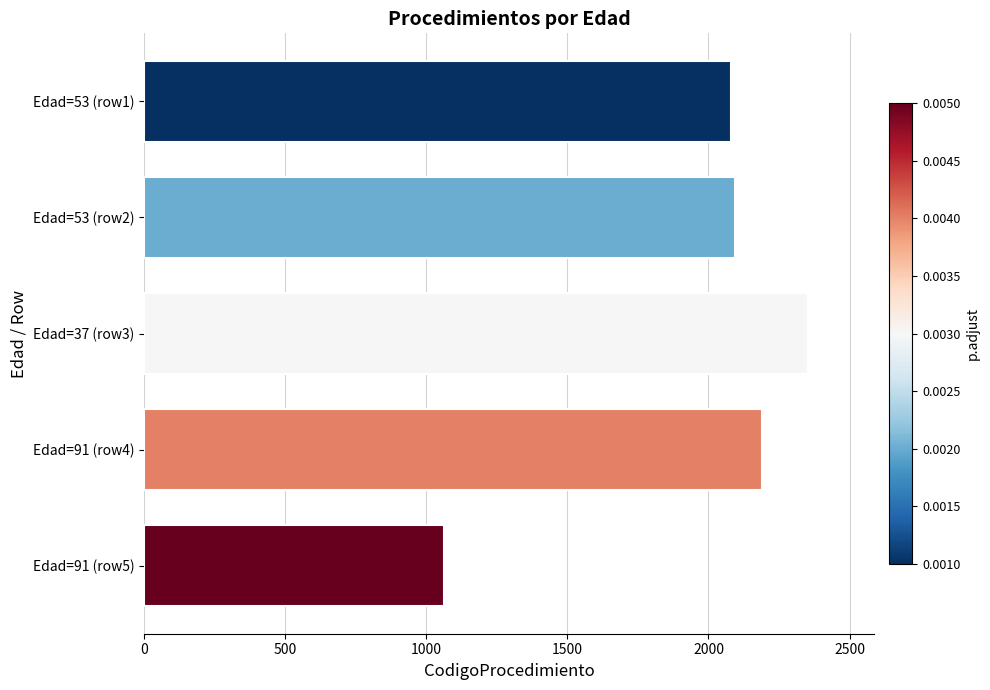

What is the difference between the maximum and minimum values?

1289